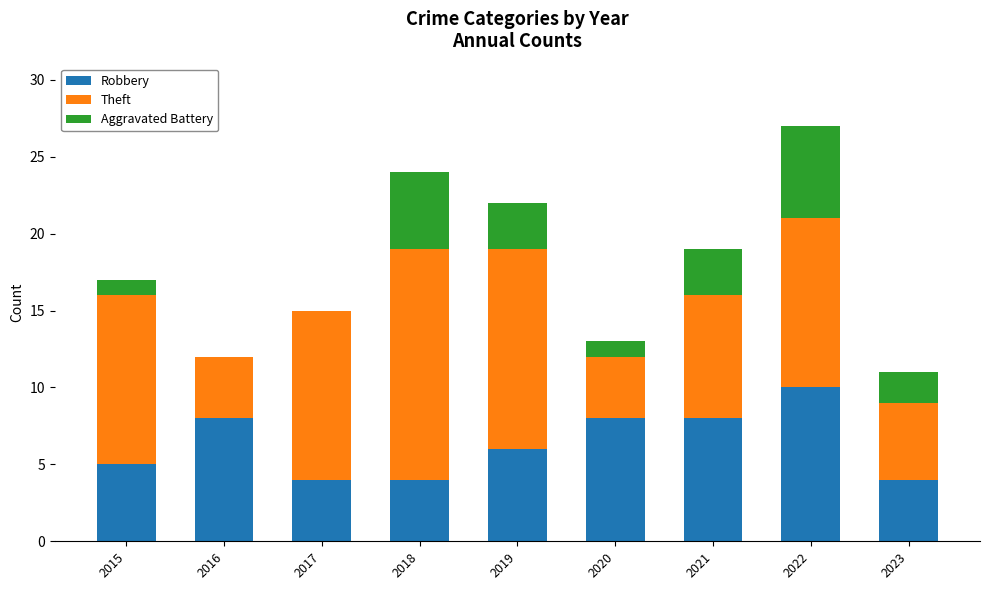

Are the bars horizontal?

No